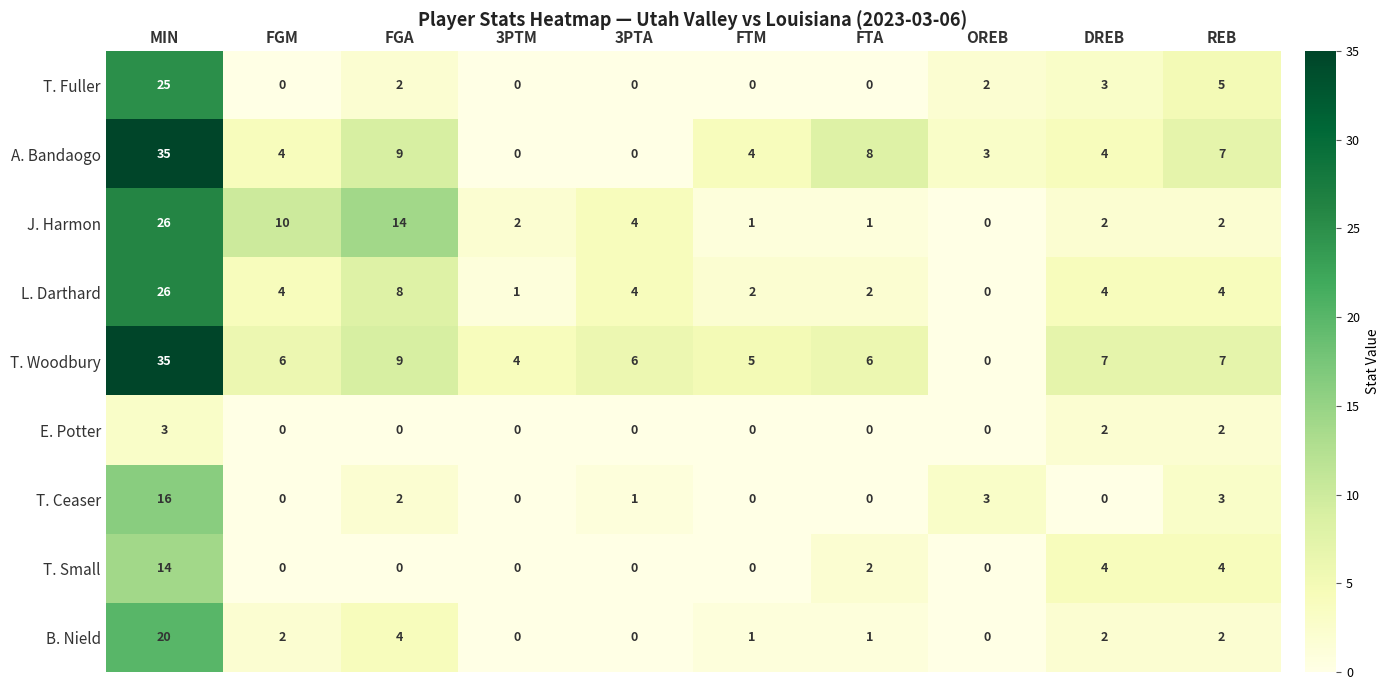

How many values in T. Ceaser are above zero?

5